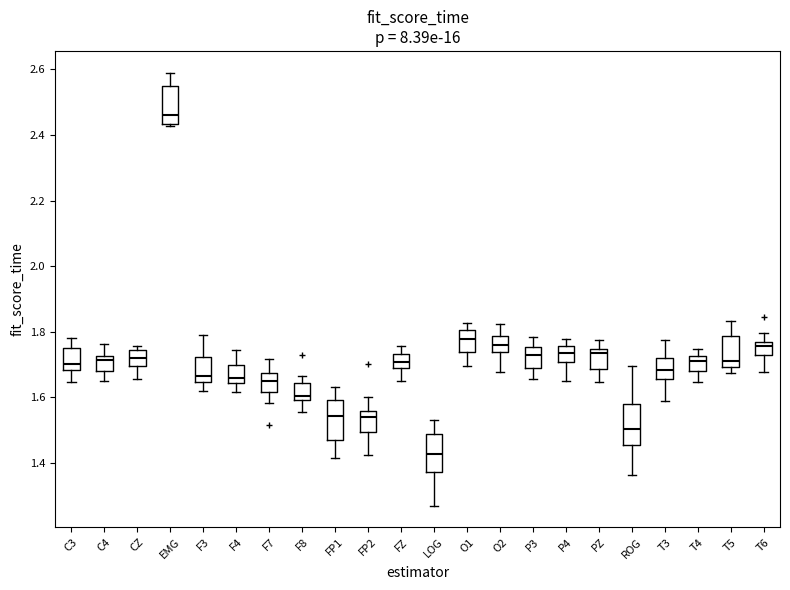

Which box has the lowest median line?

LOG